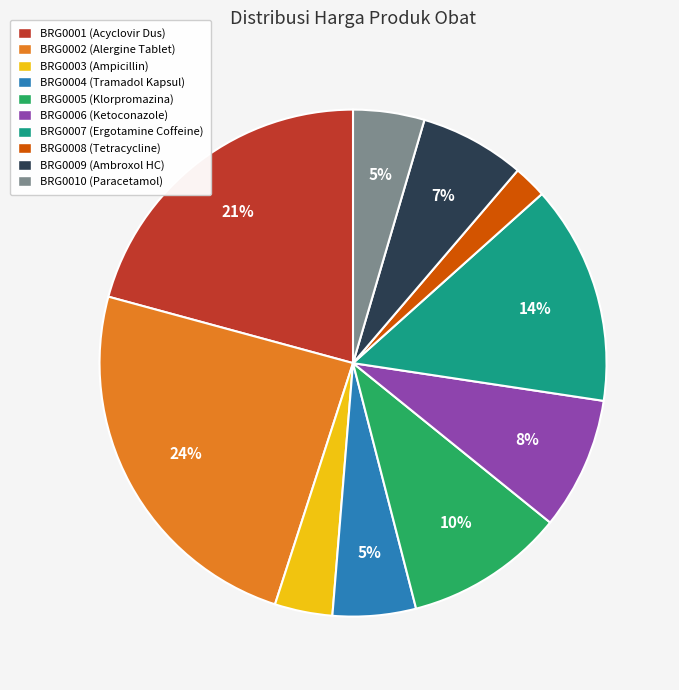

Which has a higher value, BRG0009 or BRG0006?

BRG0006